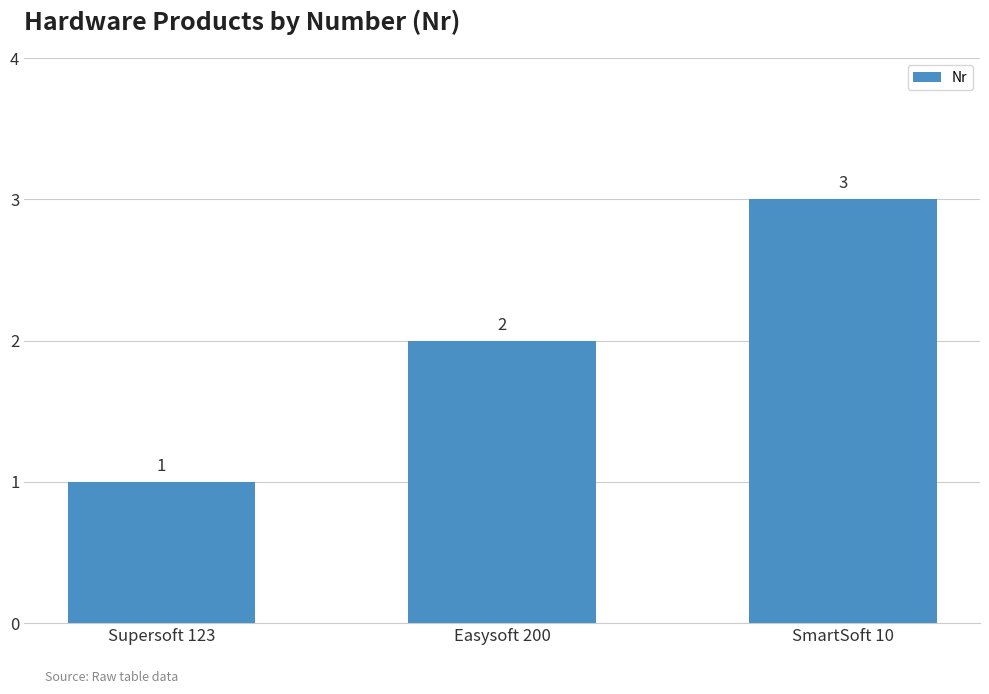

Reading left to right, what are all the values shown in this chart?

Supersoft 123=1	Easysoft 200=2	SmartSoft 10=3